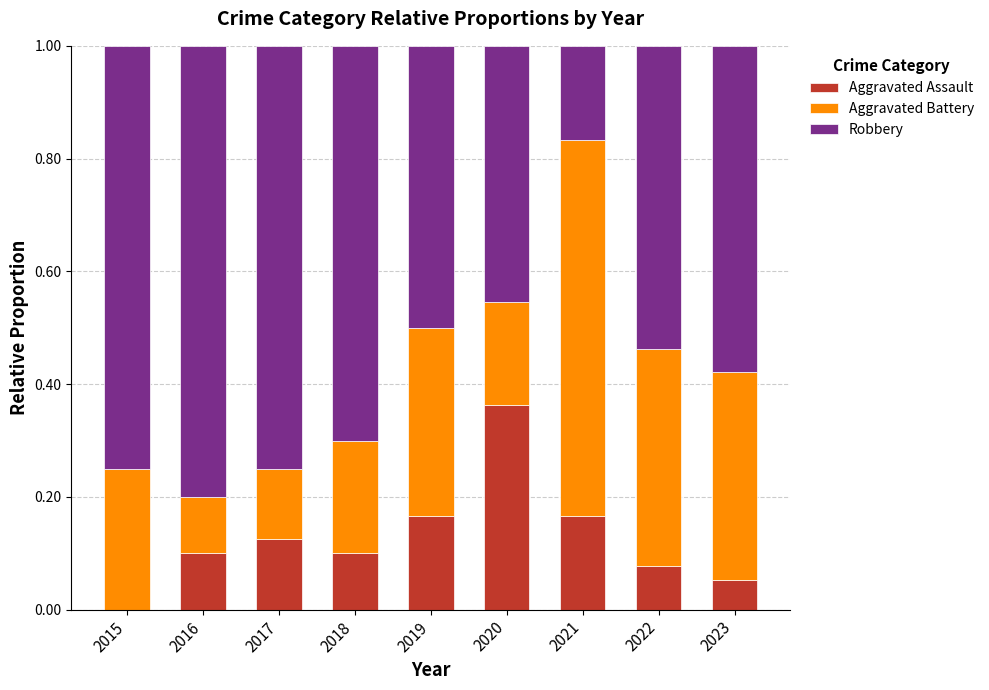

Are the bars horizontal?

No